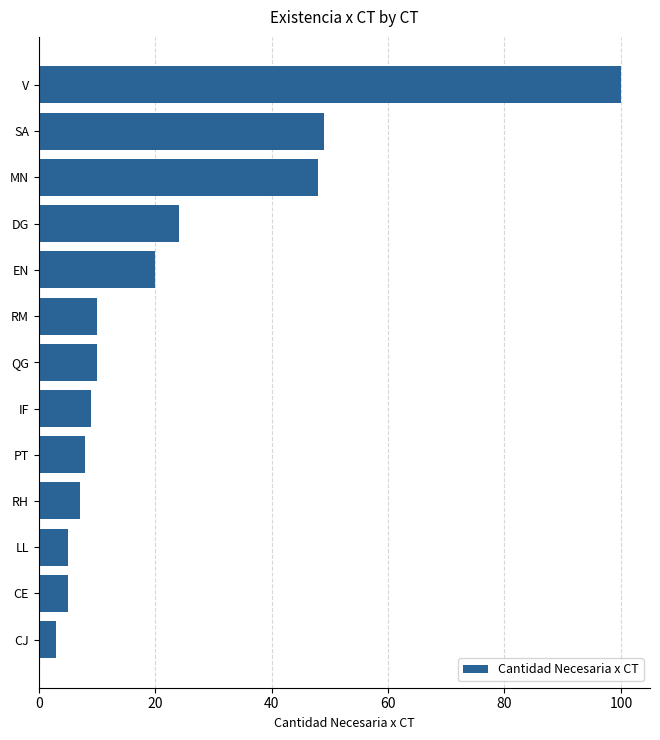

Count the number of categories in the chart.

13